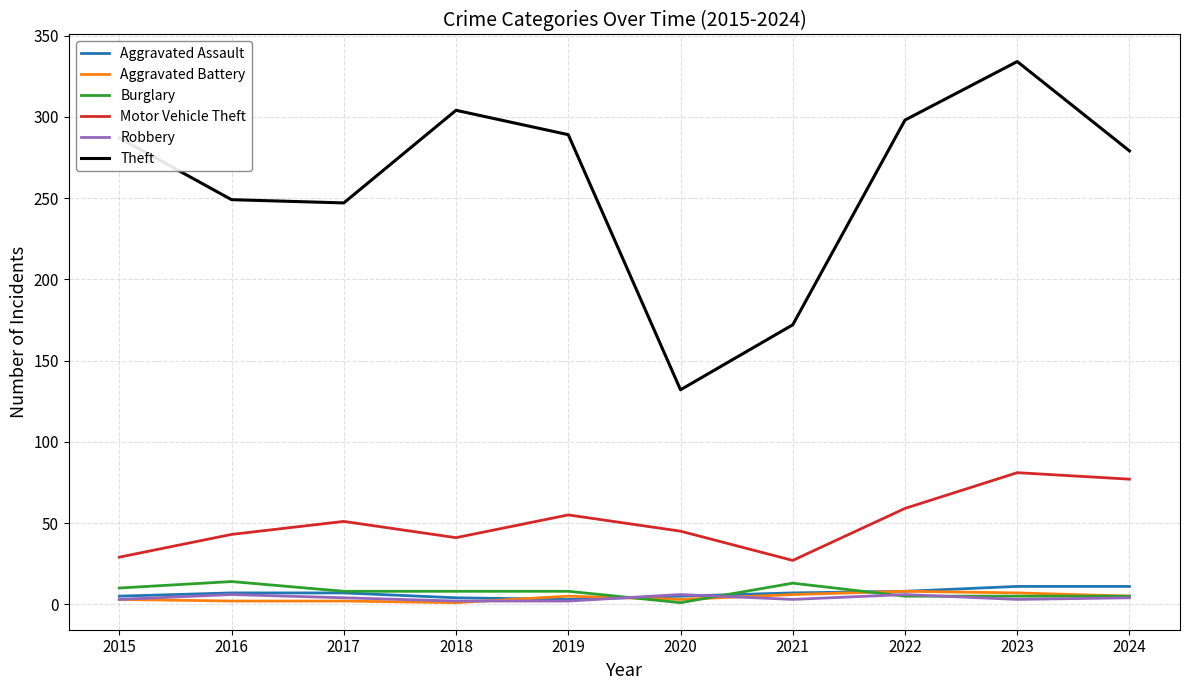

True or false: Theft and Burglary cross at least once.

False